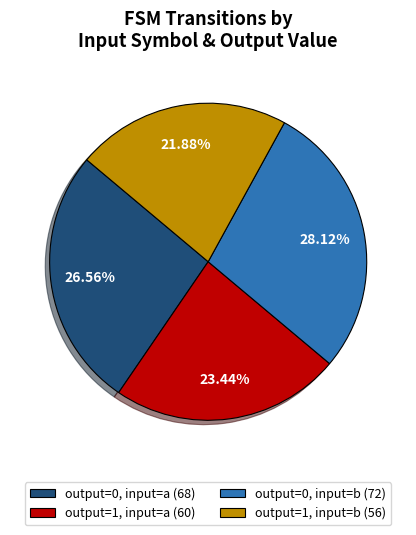

To the nearest percent, what is the difference between the output=0, input=a and output=1, input=a slice percentages?

3%